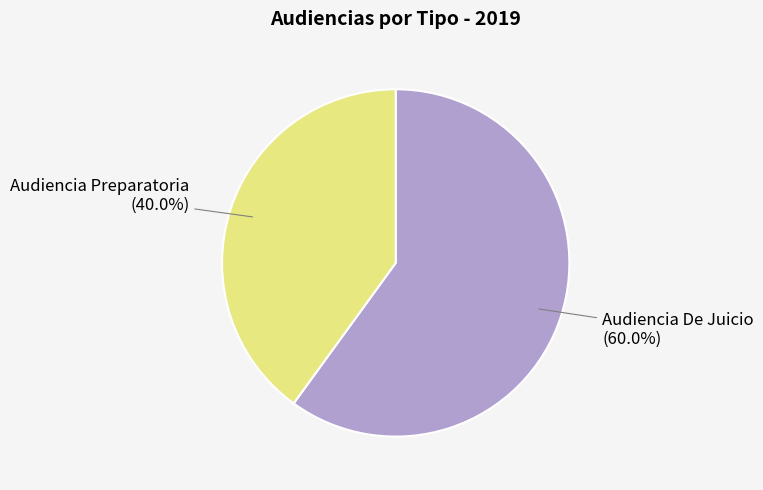

Does any single category account for the majority?

Yes